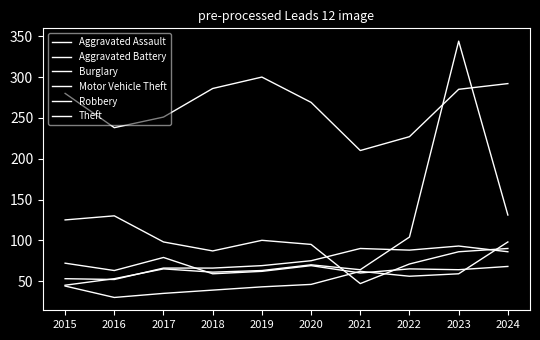

How many lines are shown in the chart?

6